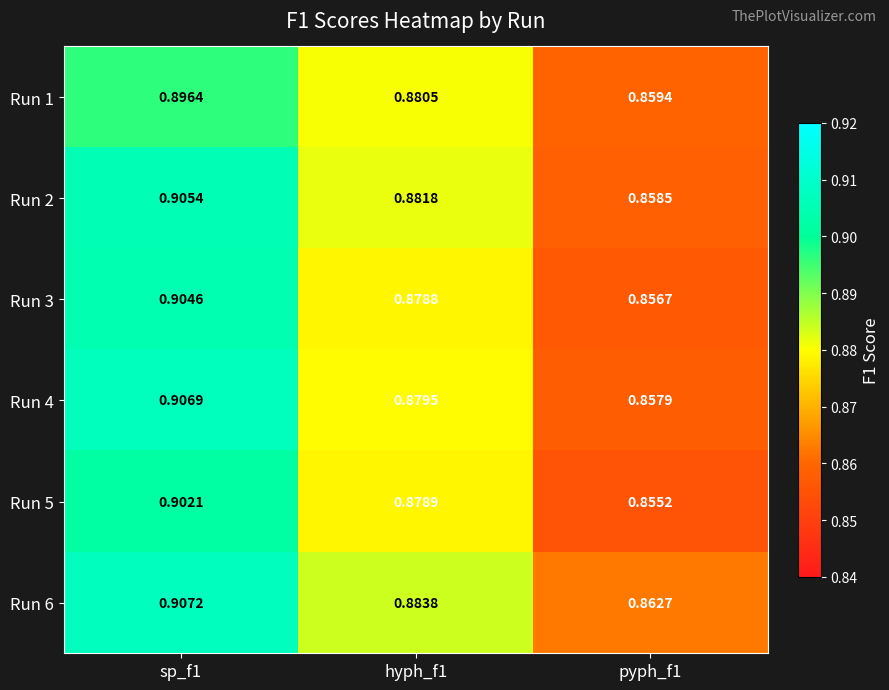

At sp_f1, list the series in order from smallest to largest.

Run 1, Run 5, Run 3, Run 2, Run 4, Run 6